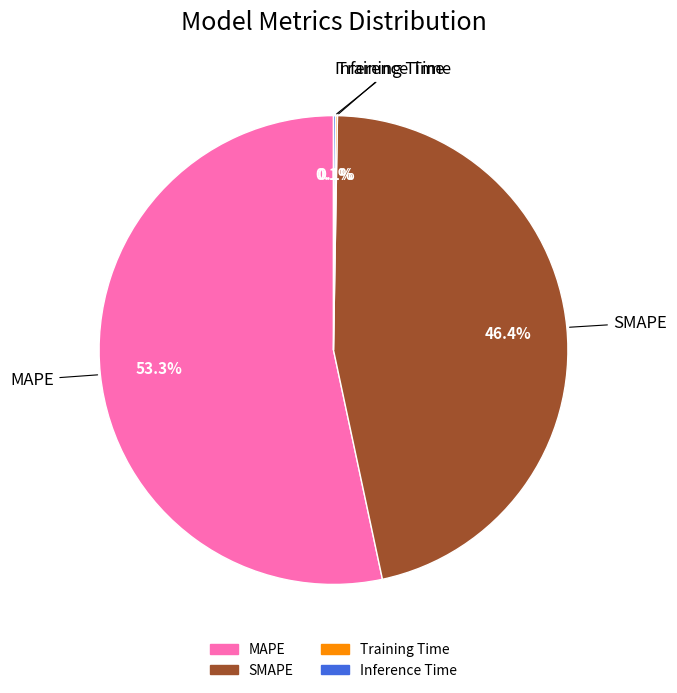

Is there a majority slice in this chart?

Yes